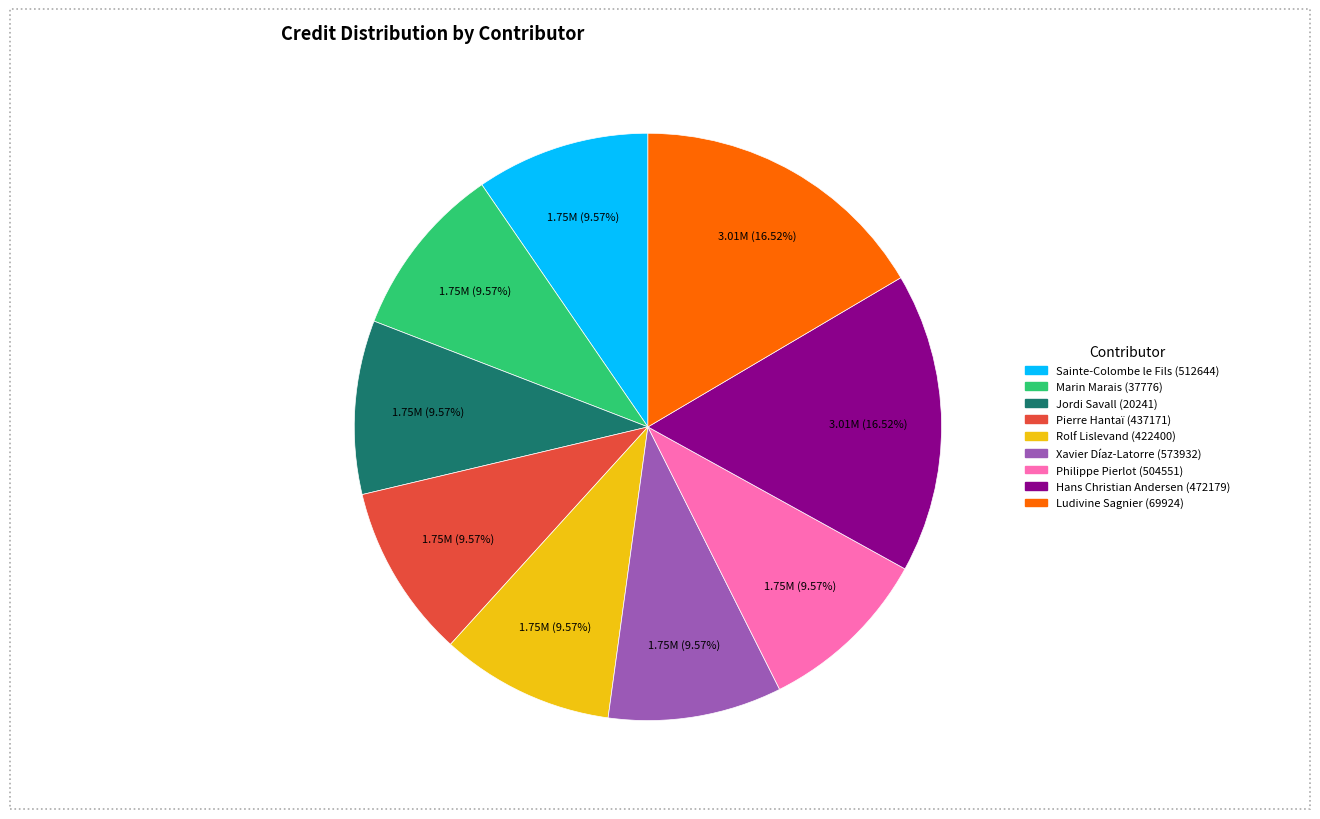

Is the sum of Hans Christian Andersen (472179) and Philippe Pierlot (504551) greater than half?

No